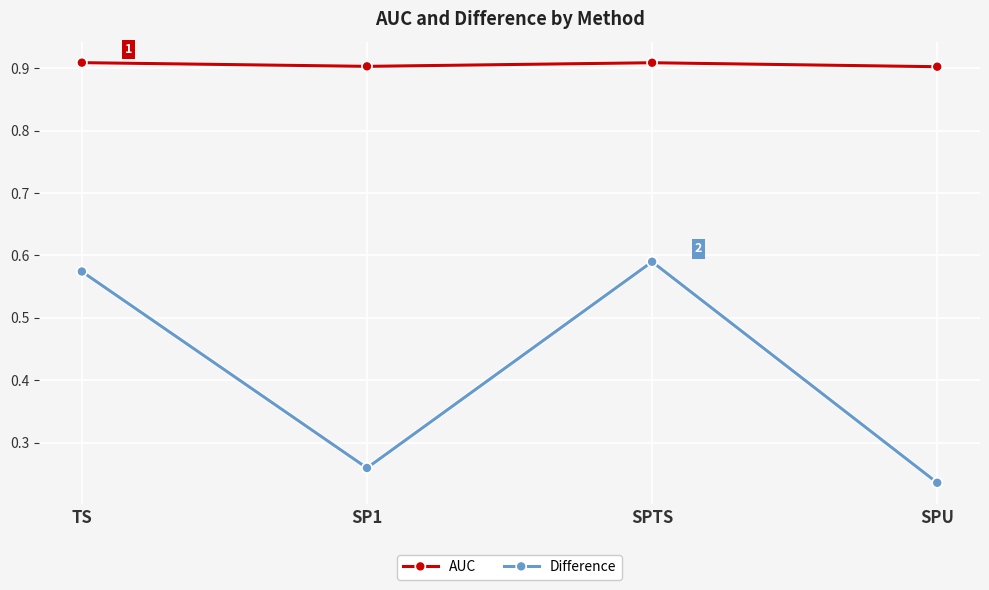

Between SP1 and SPTS, which series saw the biggest shift?

Difference